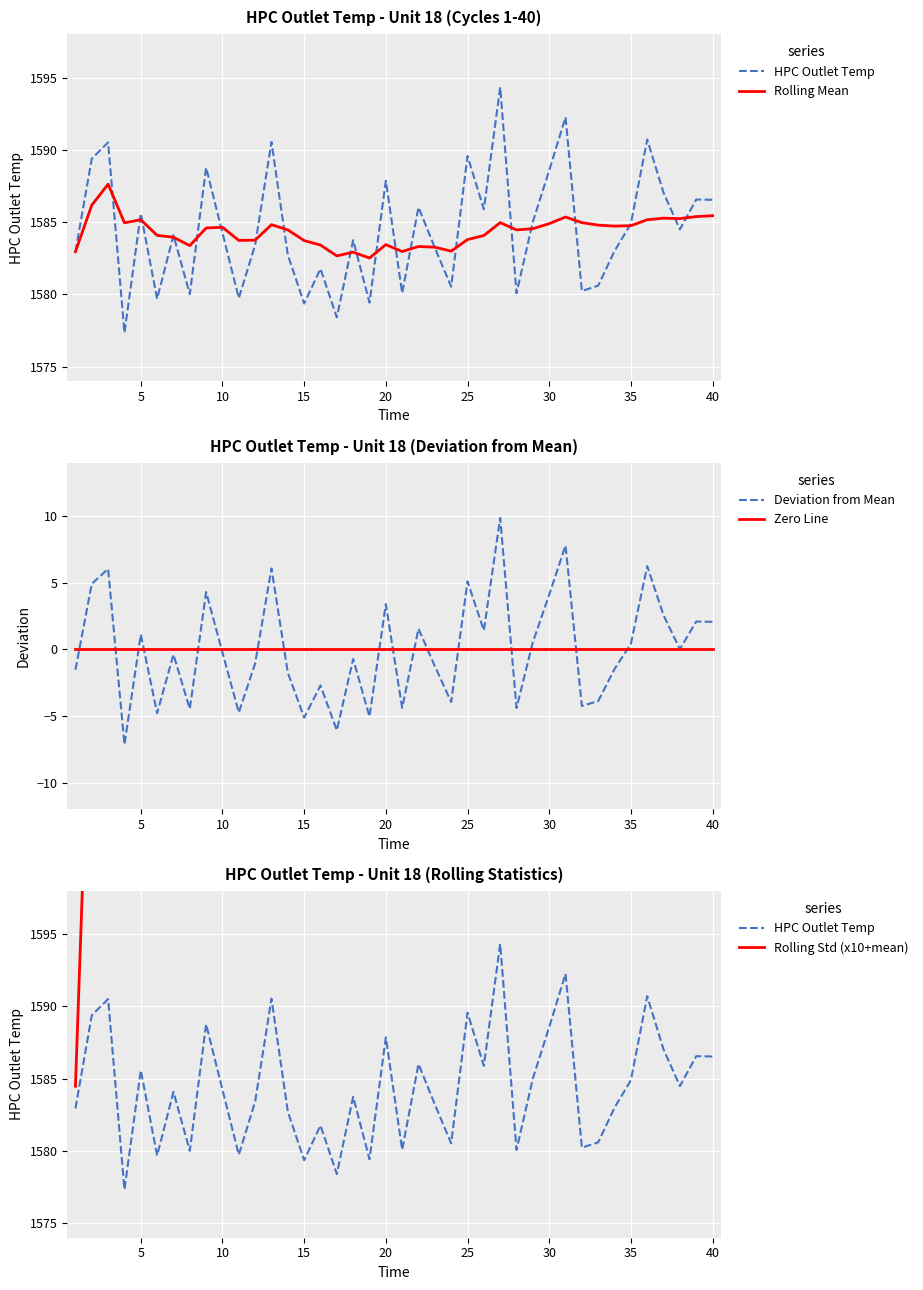

What is the difference between the maximum and minimum values in the Deviation from Mean series?

17.0